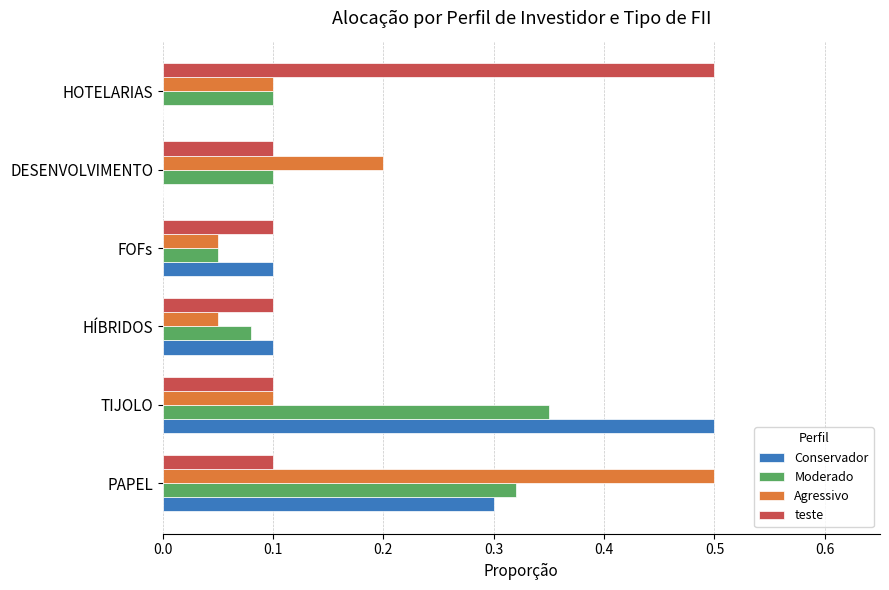

Which series changed the most between PAPEL and TIJOLO?

Agressivo